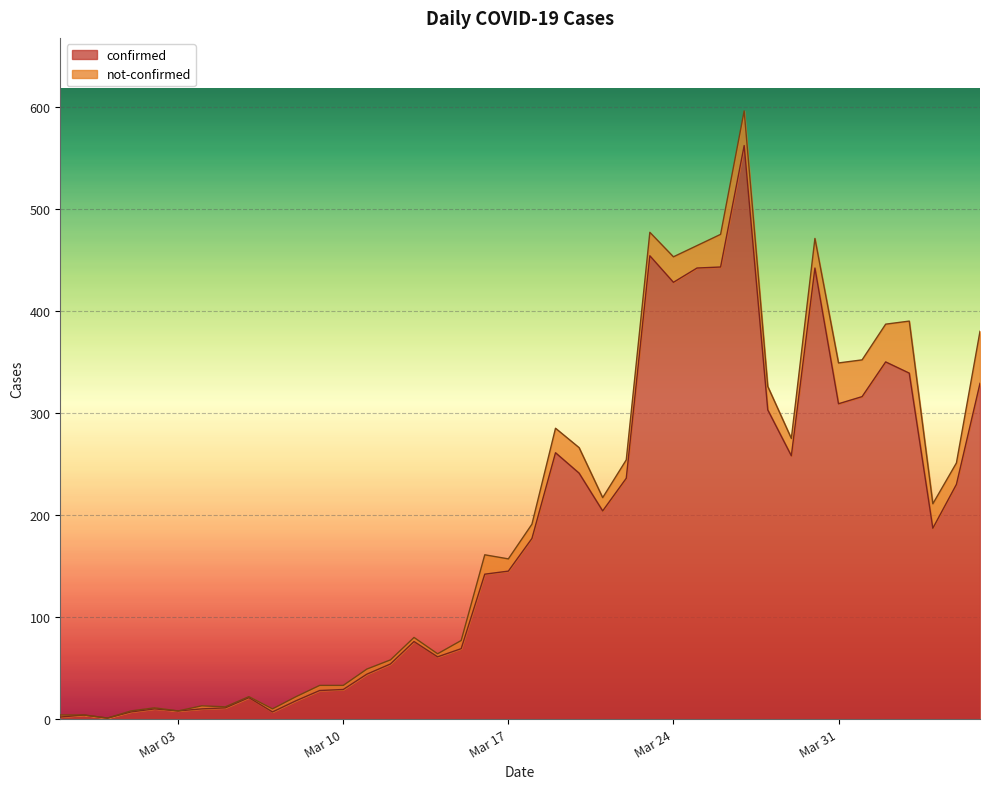

Does the chart display data point markers on the line(s)?

No